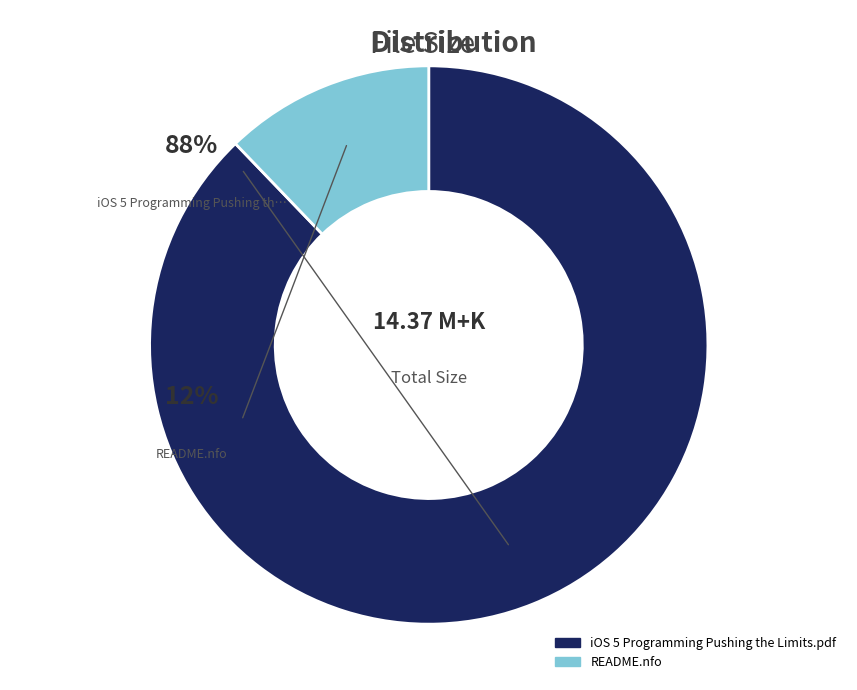

The iOS 5 Programming Pushing the Limits.pdf slice represents 80% of the pie. True or false?

False